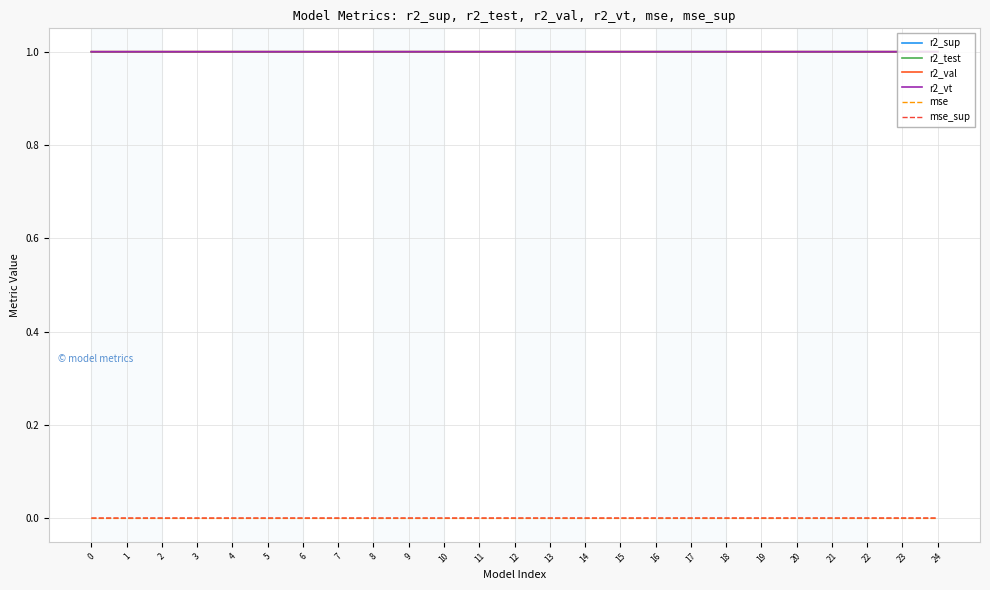

How many intersections are there between r2_val and r2_vt?

1